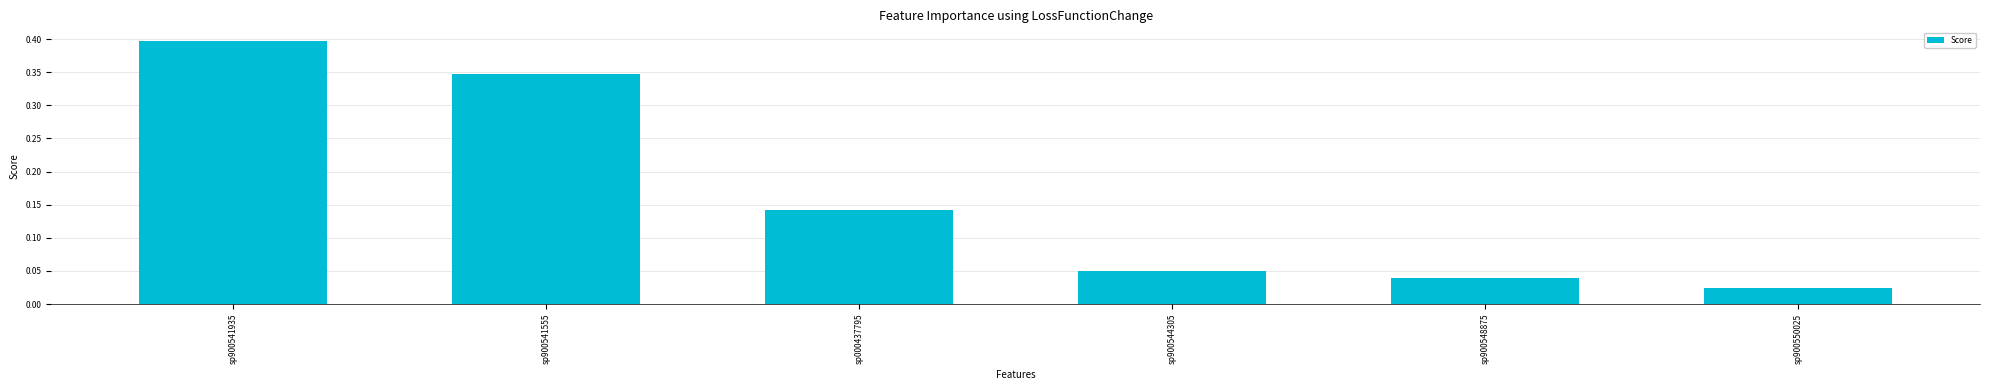

What is the sum of the values at sp900541935 and sp900544305?

0.4